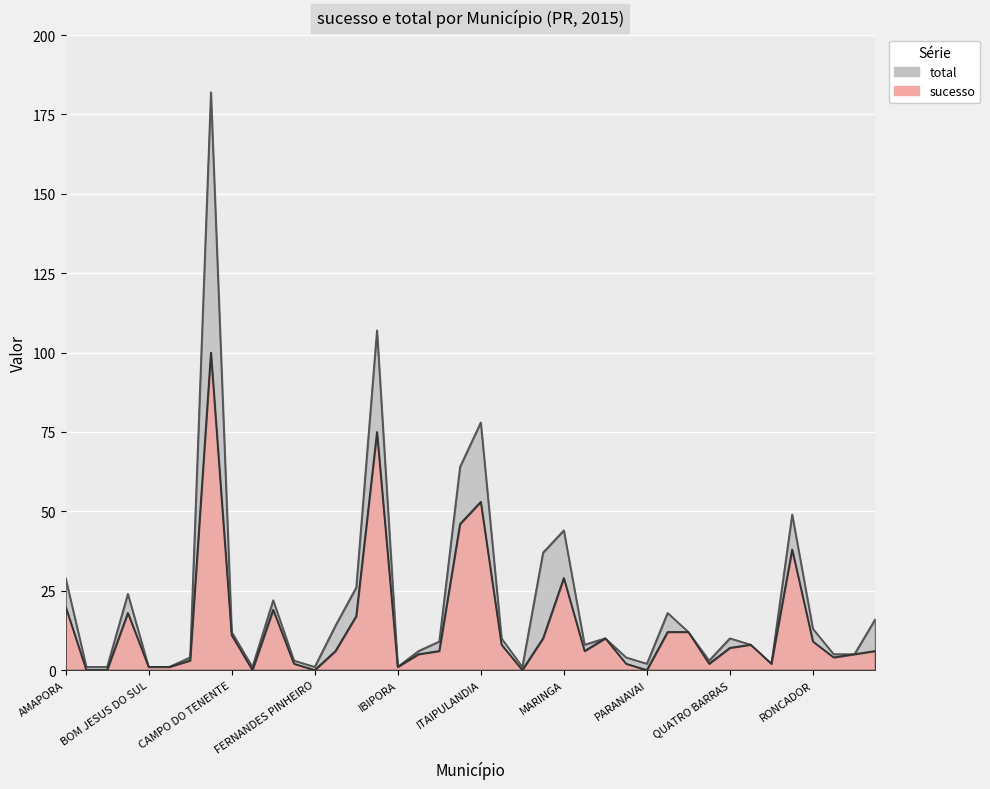

At which label does sucesso reach its peak?

CAMBE